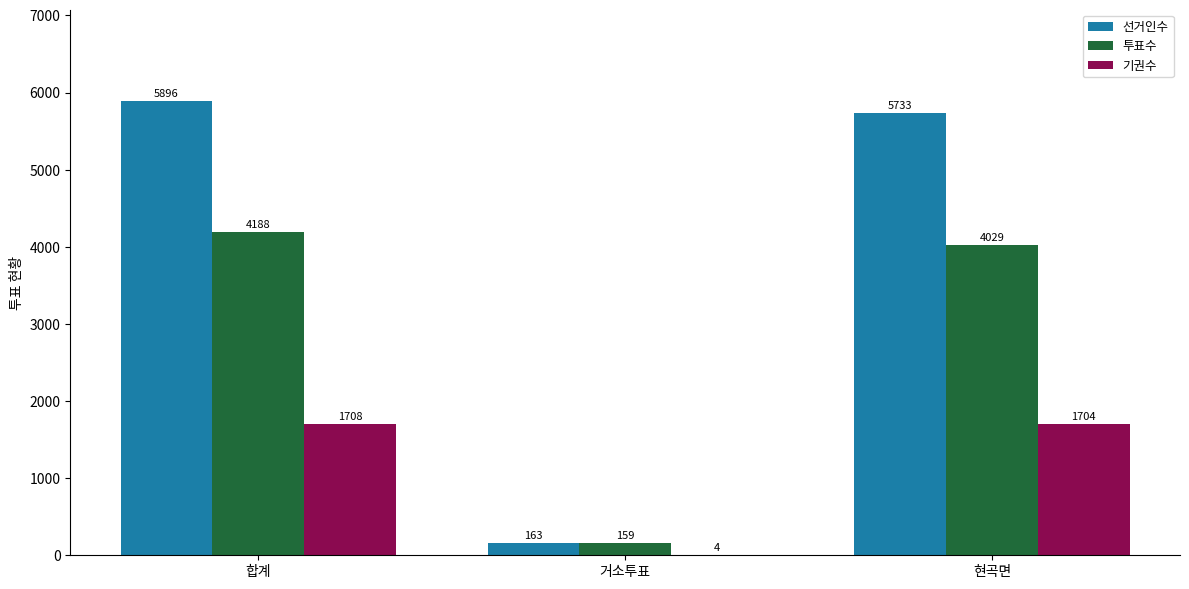

Which series changed the most between 거소투표 and 현곡면?

선거인수